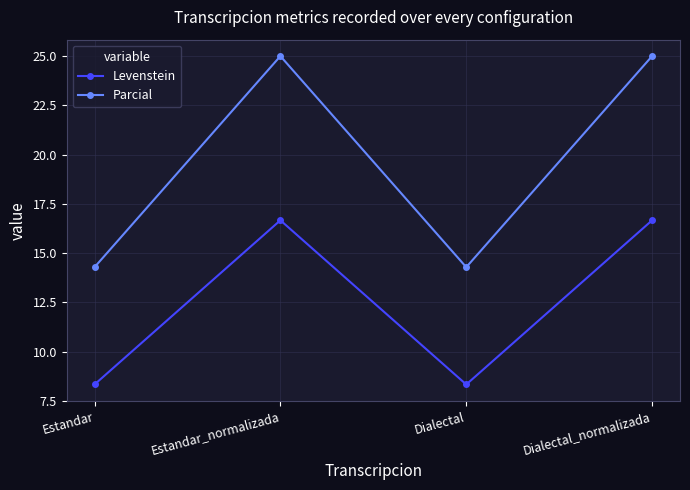

What is the value of the Parcial point at the 4th from the left?

25.0